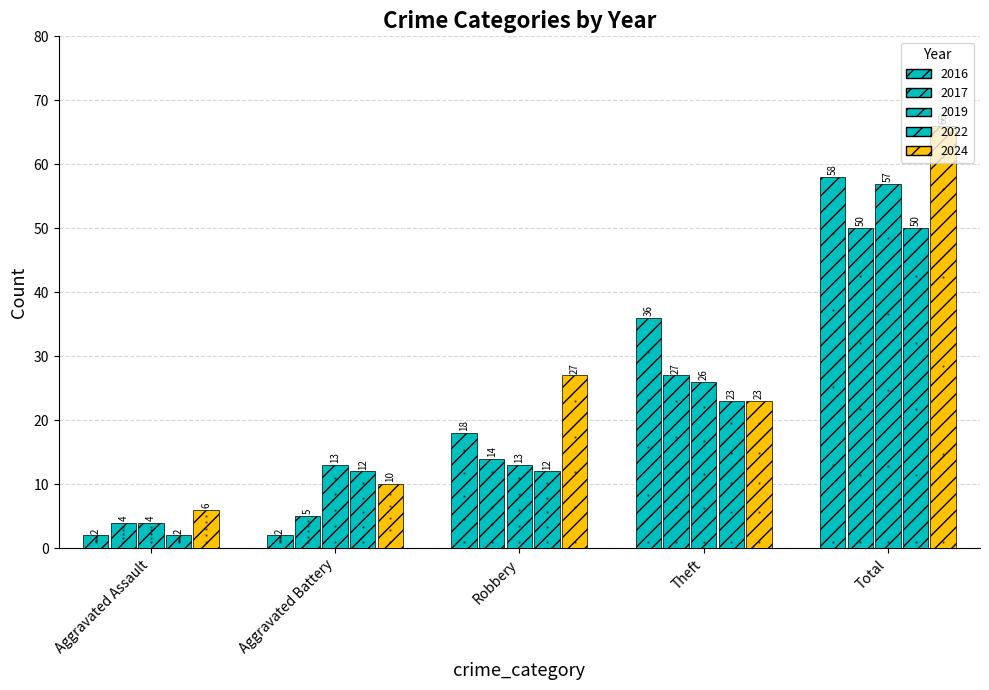

What is the value of the 2019 bar at the 5th from the left?

57